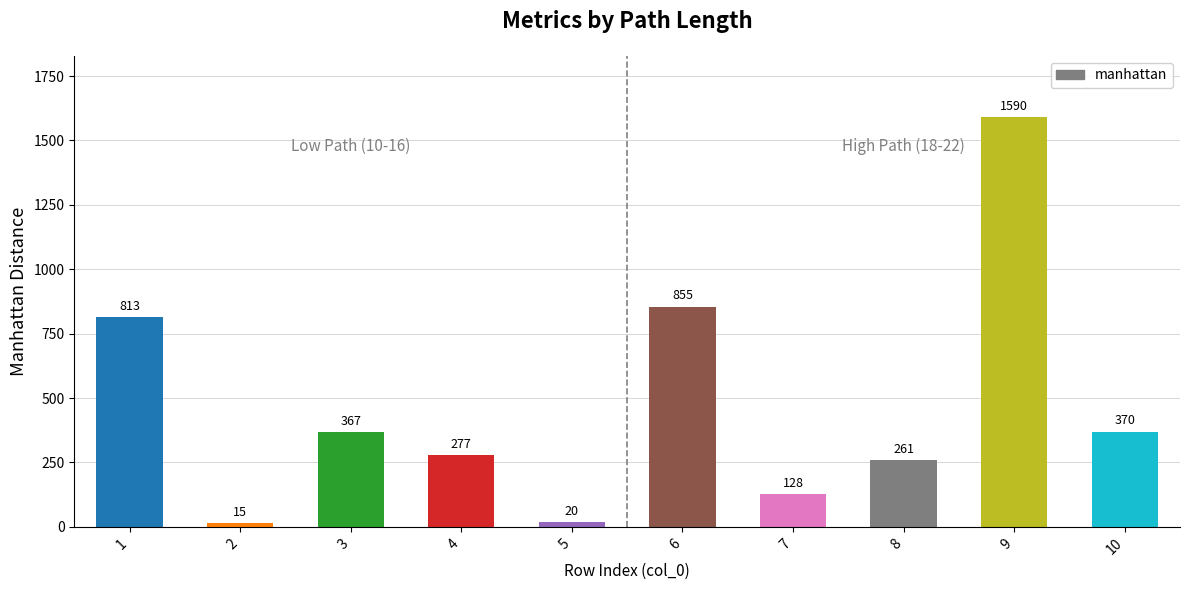

Which category has the lowest value across all series?

2